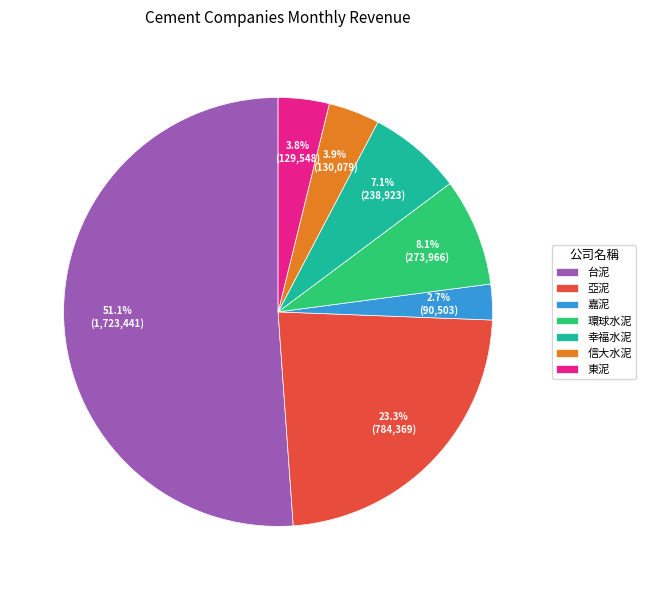

To the nearest percent, what percentage of the pie is 亞泥?

23%